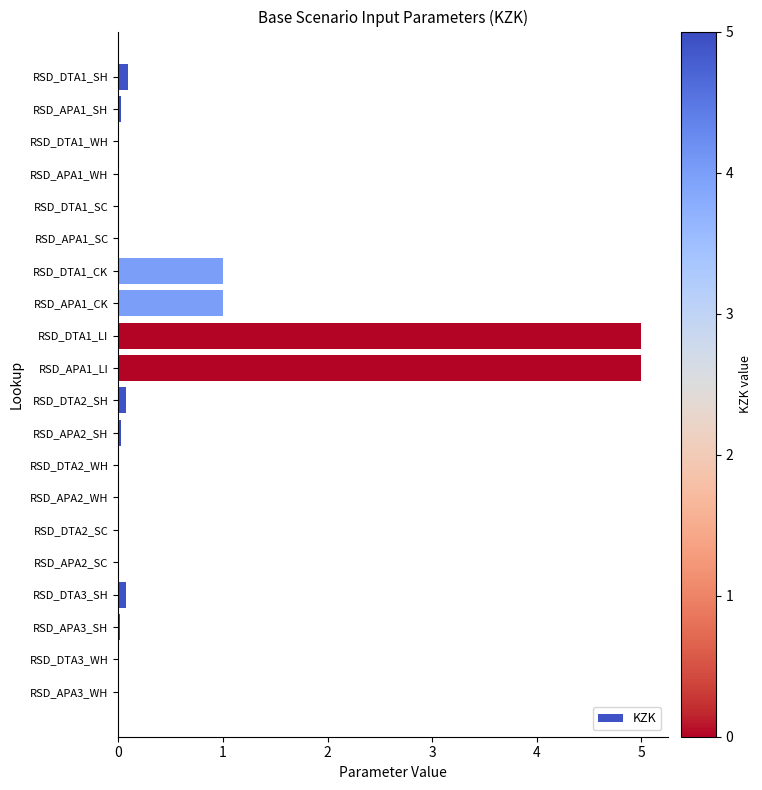

What is the sum of all values?

12.4